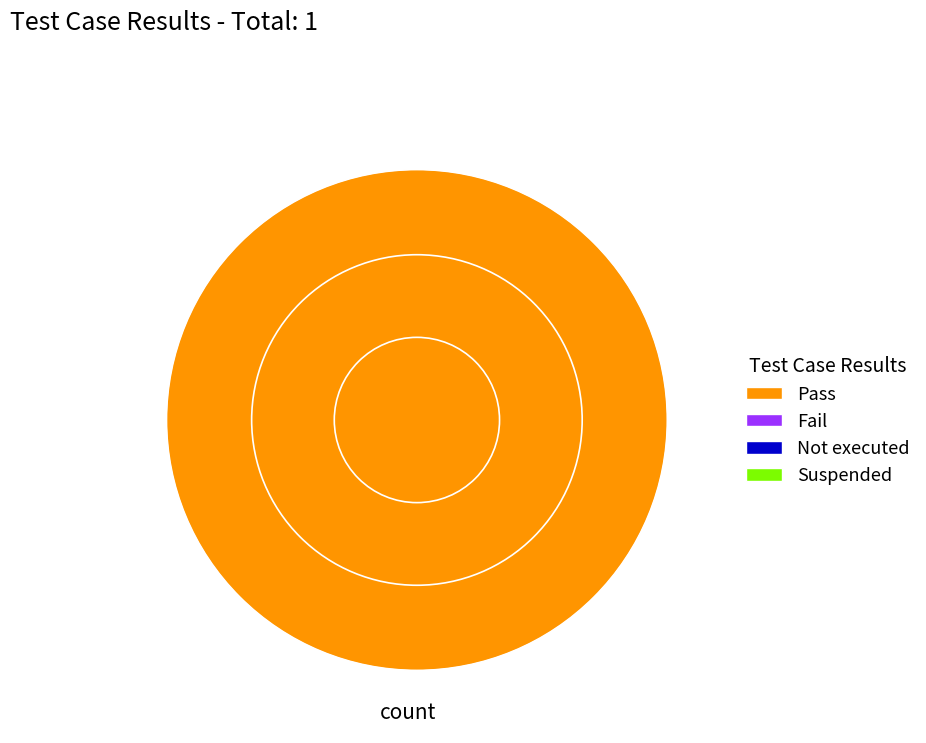

Is there a majority slice in this chart?

Yes